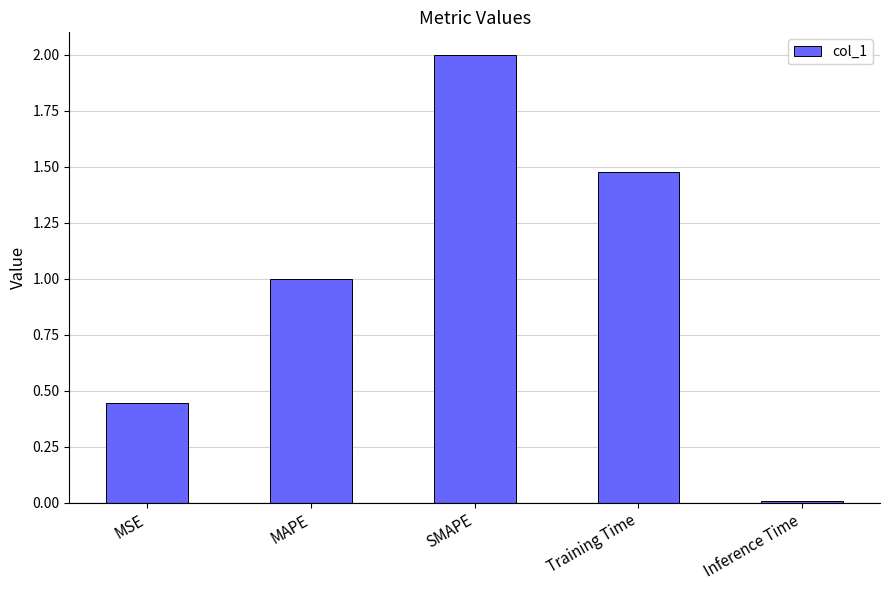

What is the sum of all values?

4.9